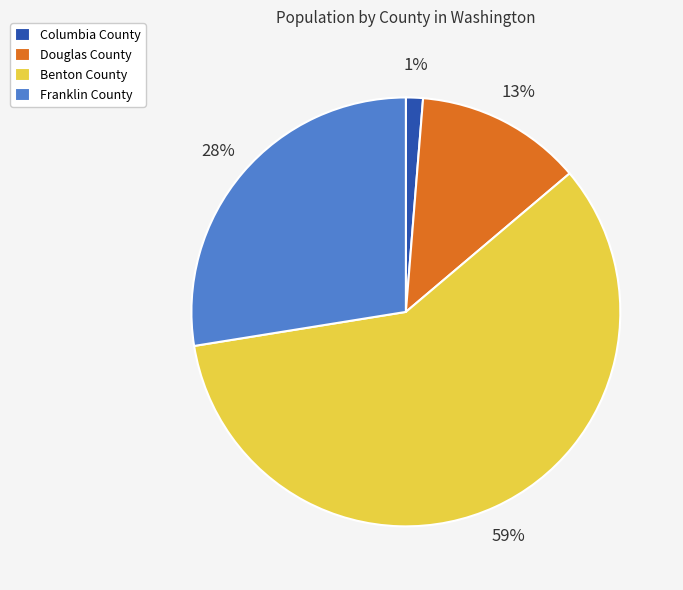

True or false: Franklin County accounts for 28% of the total.

True